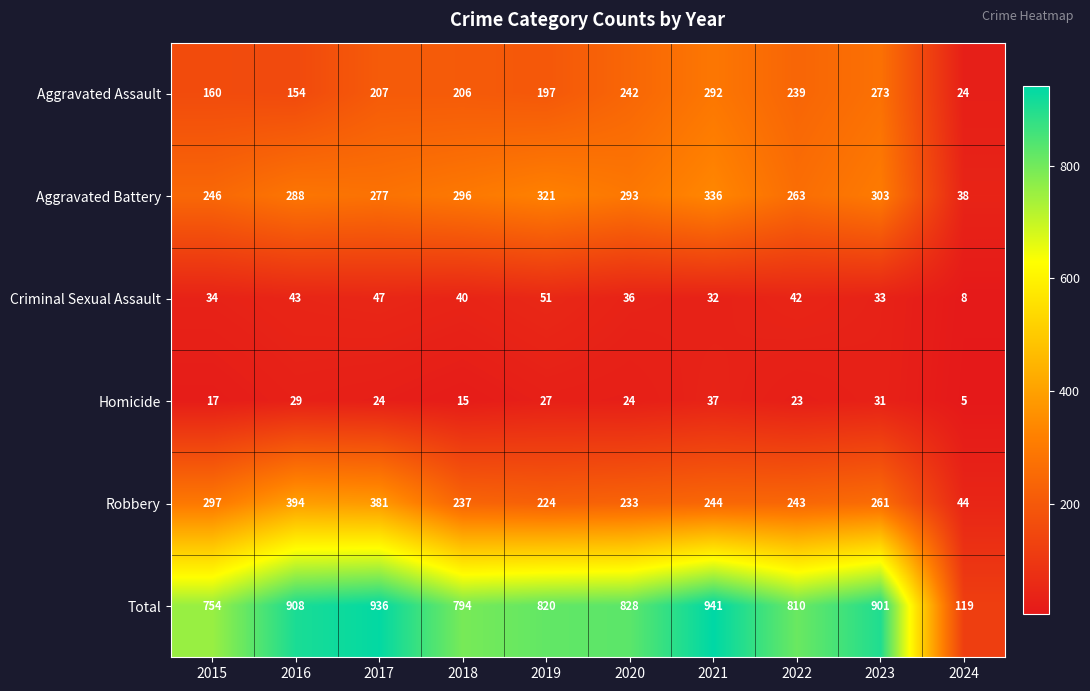

List the series in order of their peak value, lowest first.

Homicide, Criminal Sexual Assault, Aggravated Assault, Aggravated Battery, Robbery, Total